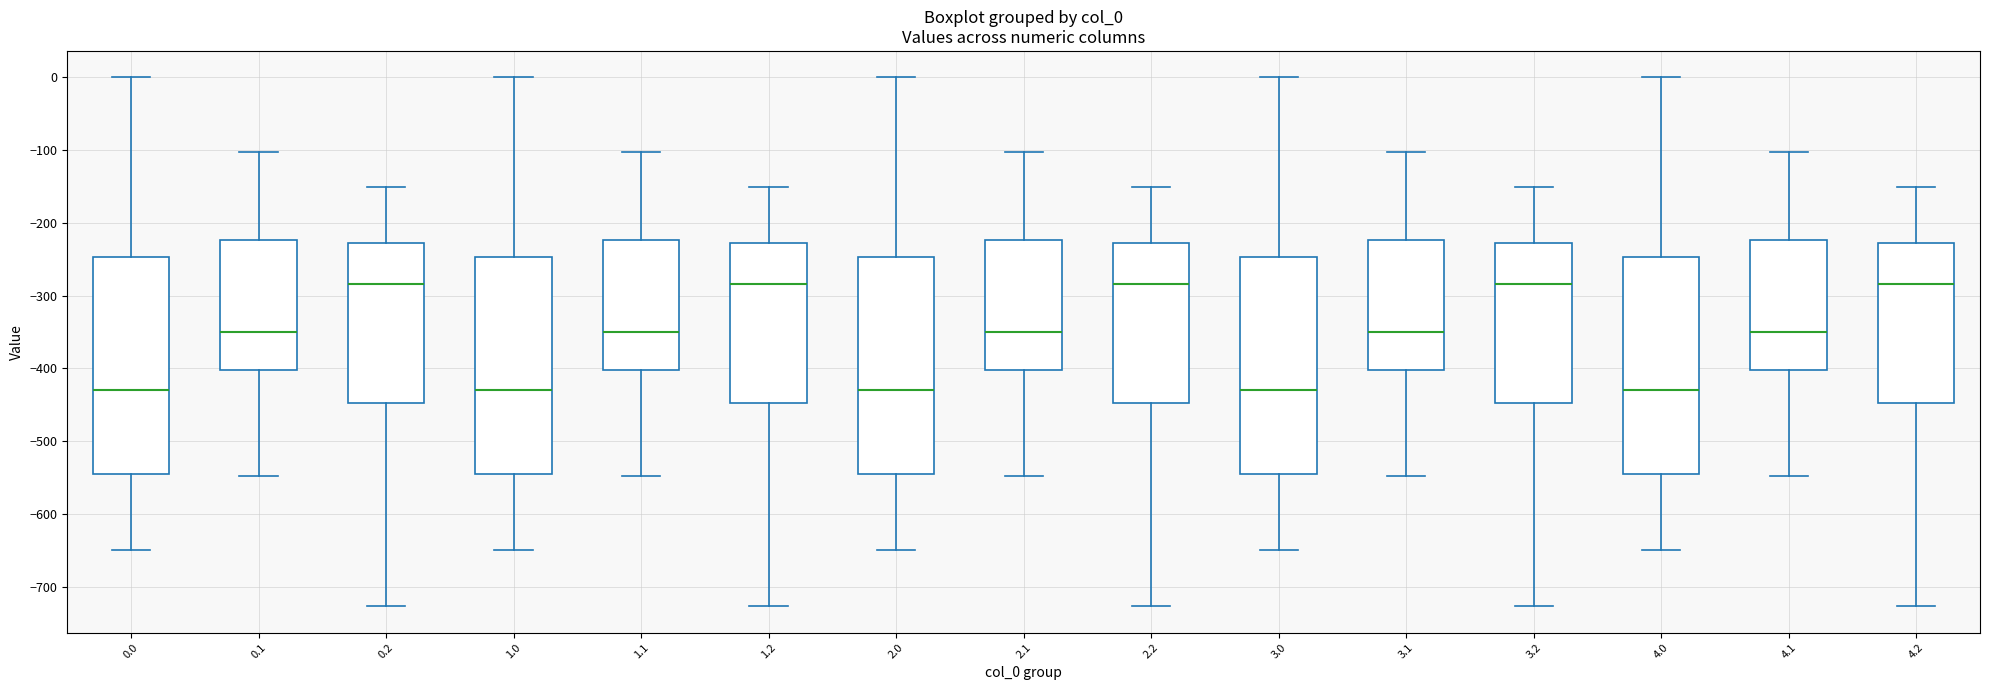

Reading left to right, transcribe this box plot: for each box, give where its median line is, the range the box spans, and where its two whiskers end, as read against the y-axis. The values are not printed on the chart, so give them approximately, as read against the axis.

0.0: median -430, box -540 to -250, whiskers -650 to 0
0.1: median -350, box -400 to -220, whiskers -550 to -100
0.2: median -280, box -450 to -230, whiskers -730 to -150
1.0: median -430, box -540 to -250, whiskers -650 to 0
1.1: median -350, box -400 to -220, whiskers -550 to -100
1.2: median -280, box -450 to -230, whiskers -730 to -150
2.0: median -430, box -540 to -250, whiskers -650 to 0
2.1: median -350, box -400 to -220, whiskers -550 to -100
2.2: median -280, box -450 to -230, whiskers -730 to -150
3.0: median -430, box -540 to -250, whiskers -650 to 0
3.1: median -350, box -400 to -220, whiskers -550 to -100
3.2: median -280, box -450 to -230, whiskers -730 to -150
4.0: median -430, box -540 to -250, whiskers -650 to 0
4.1: median -350, box -400 to -220, whiskers -550 to -100
4.2: median -280, box -450 to -230, whiskers -730 to -150